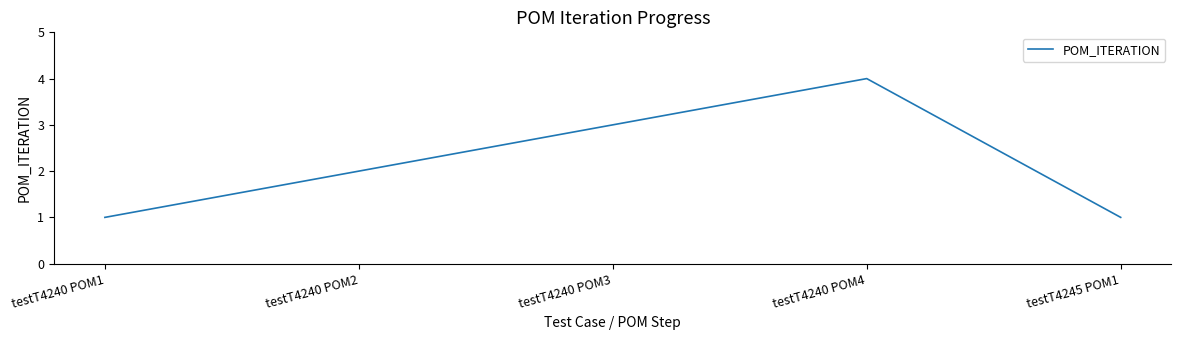

What is the sum of all values?

11